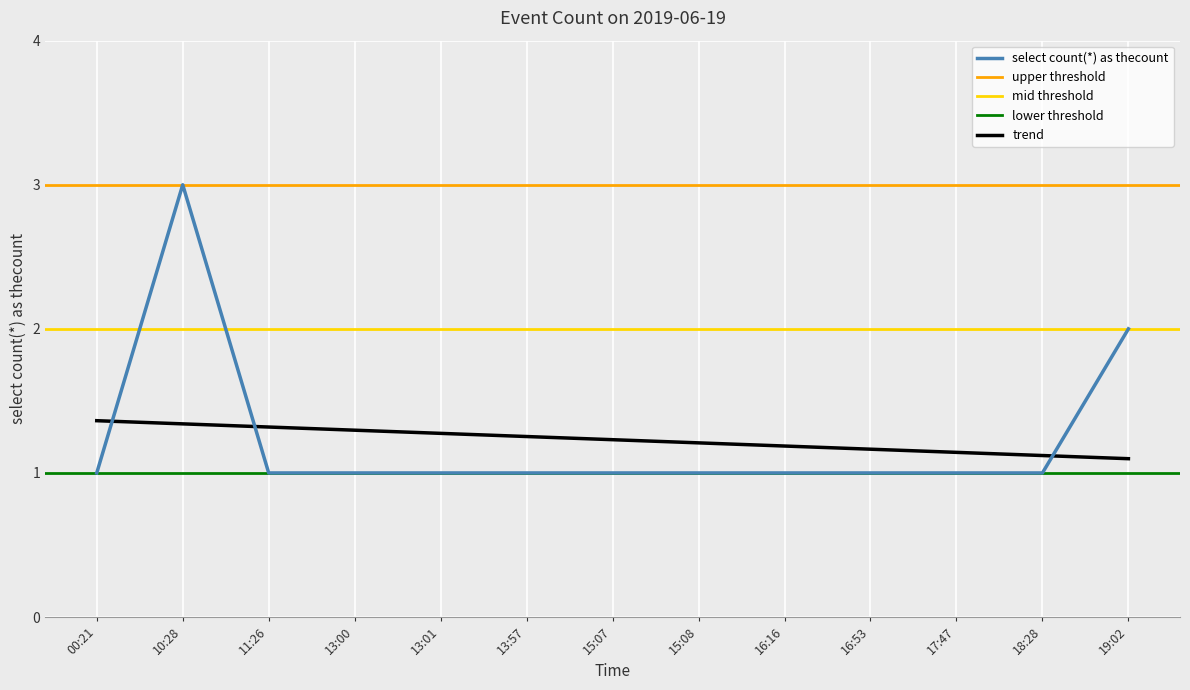

Rank the categories by value from lowest to highest.

00:21, 11:26, 13:00, 13:01, 13:57, 15:07, 15:08, 16:16, 16:53, 17:47, 18:28, 19:02, 10:28